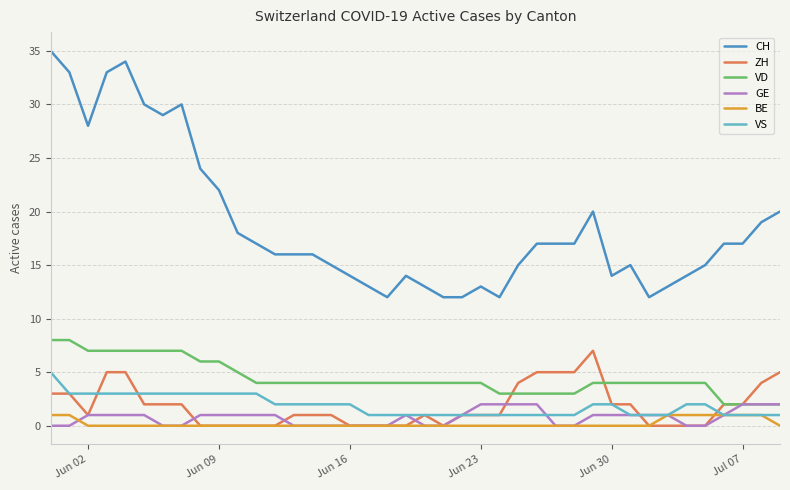

True or false: VD and CH intersect in this chart.

False